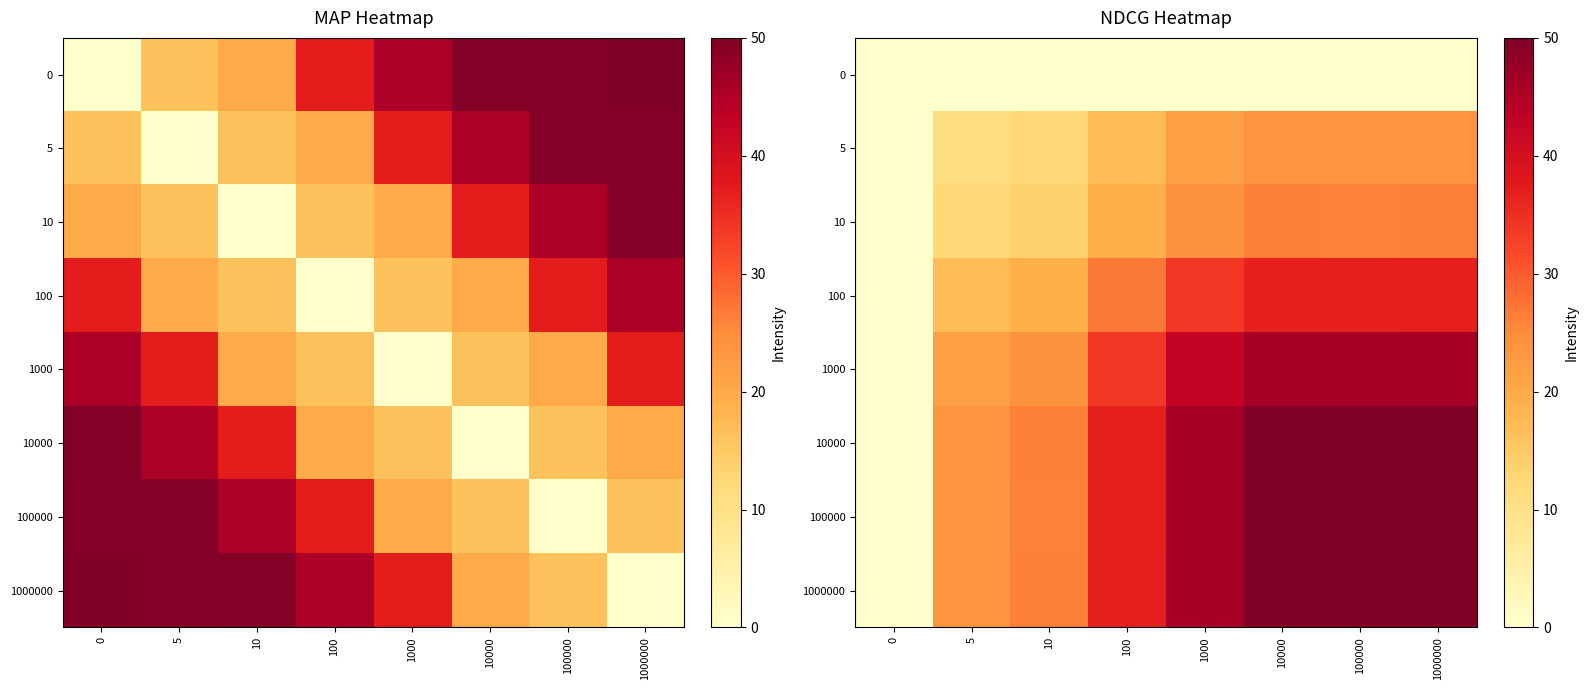

Which has a higher value, 10000 or 100?

10000